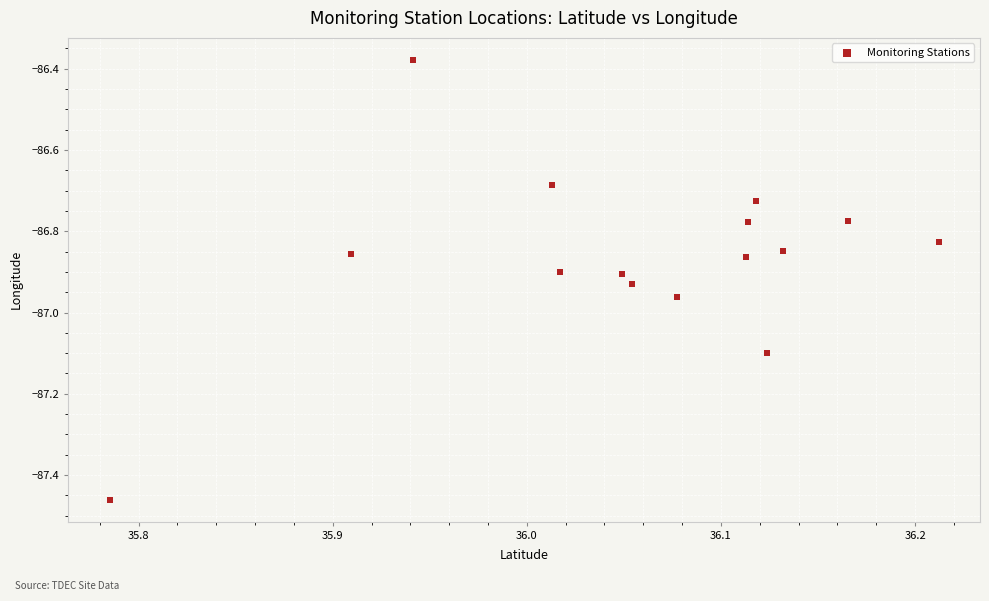

What is the range of X values (max minus min)?

0.4